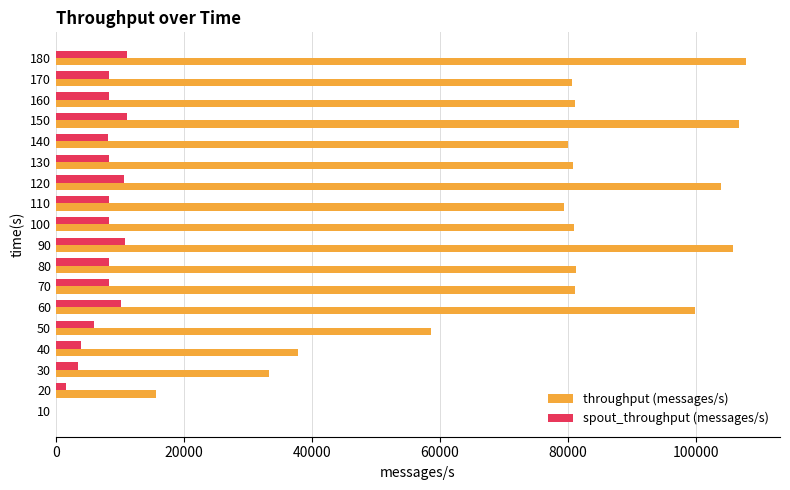

The value of spout_throughput (messages/s) at 150 is 11074. True or false?

True